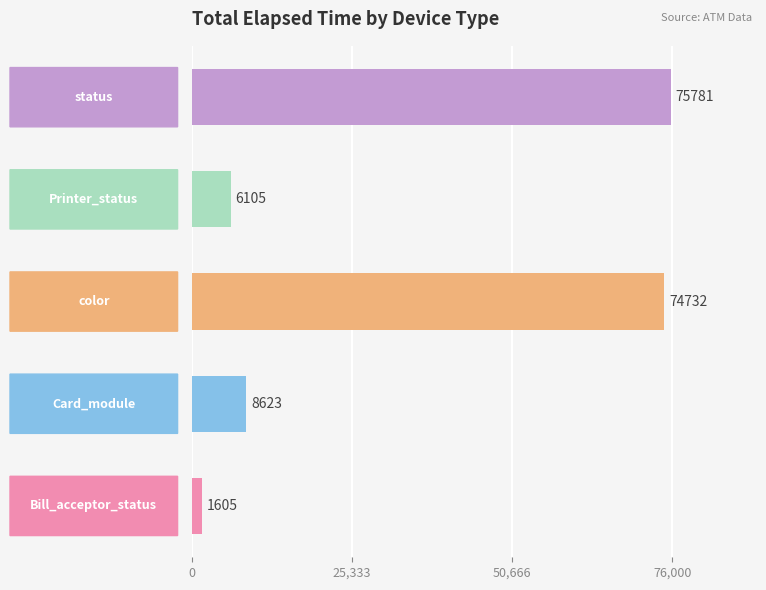

What is the difference between the maximum and minimum values?

74176